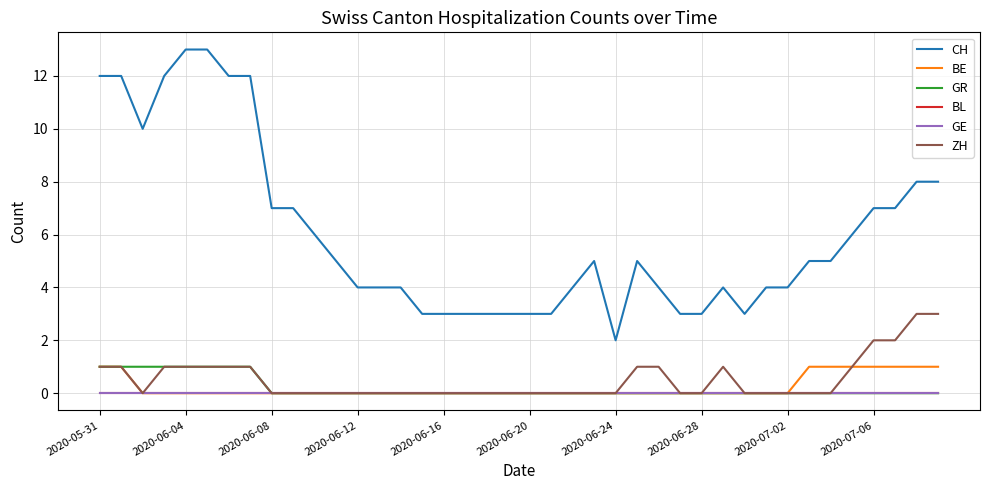

What is the label of the 13th point from the right?

27